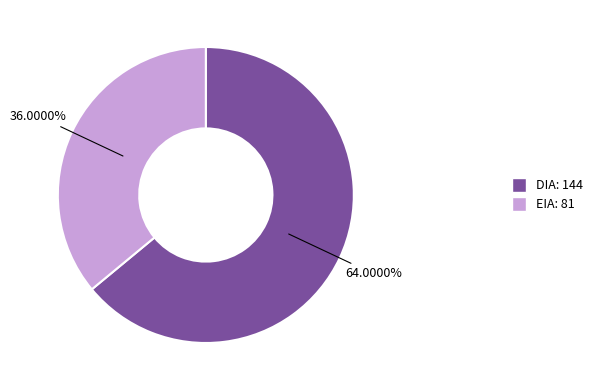

What portion of the pie excludes EIA?

64.0%